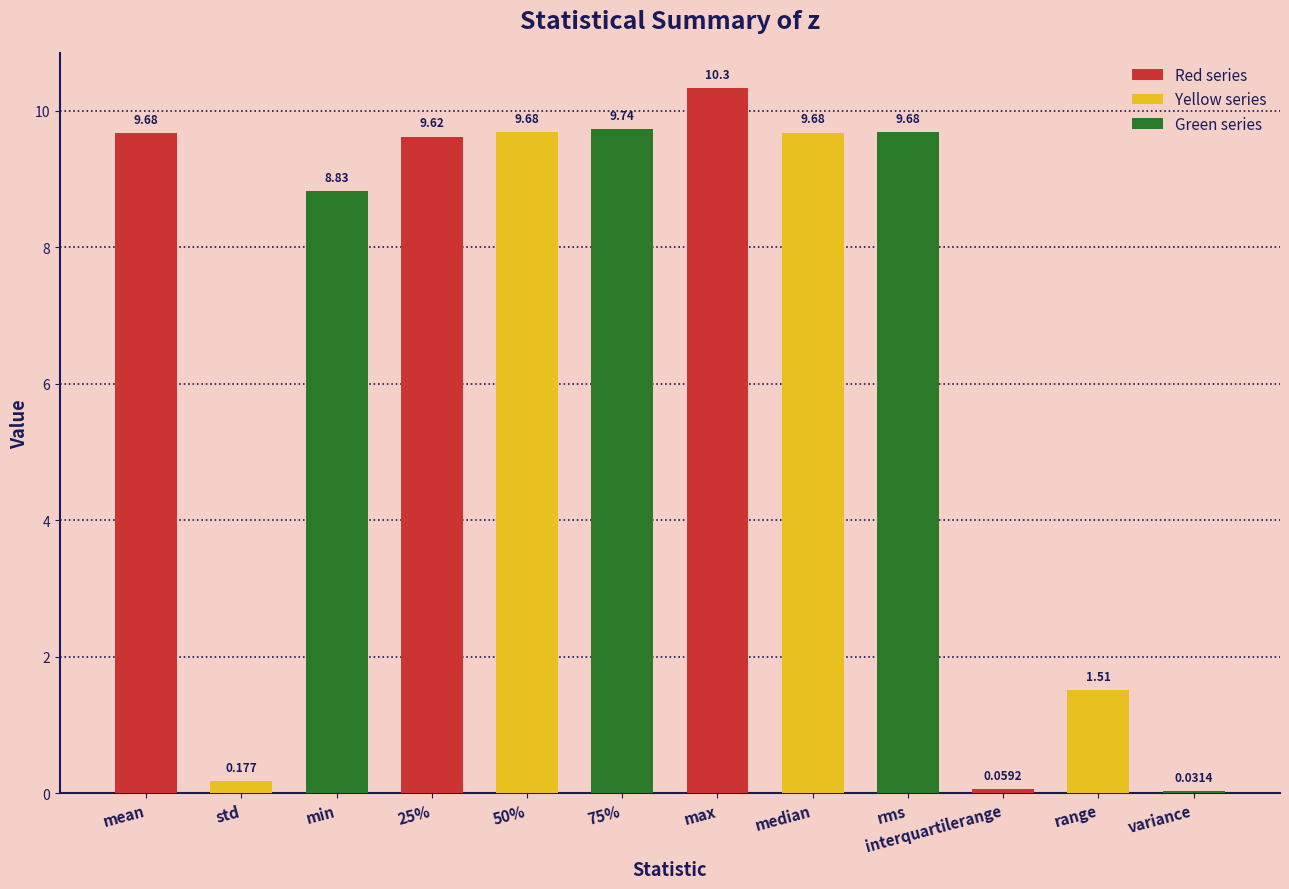

Where is the data nearest to the value 5?

range